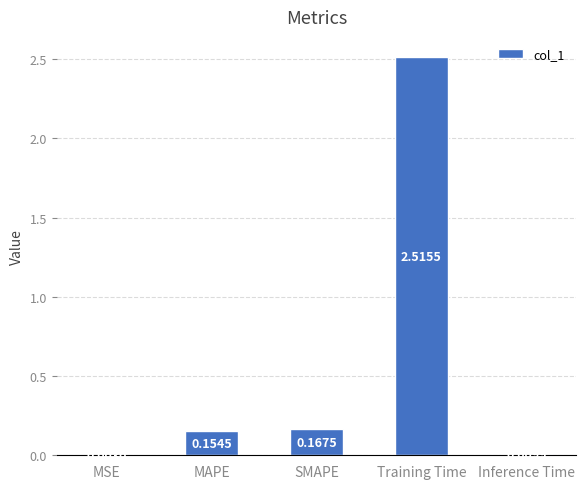

Which category has the highest value across all series?

Training Time